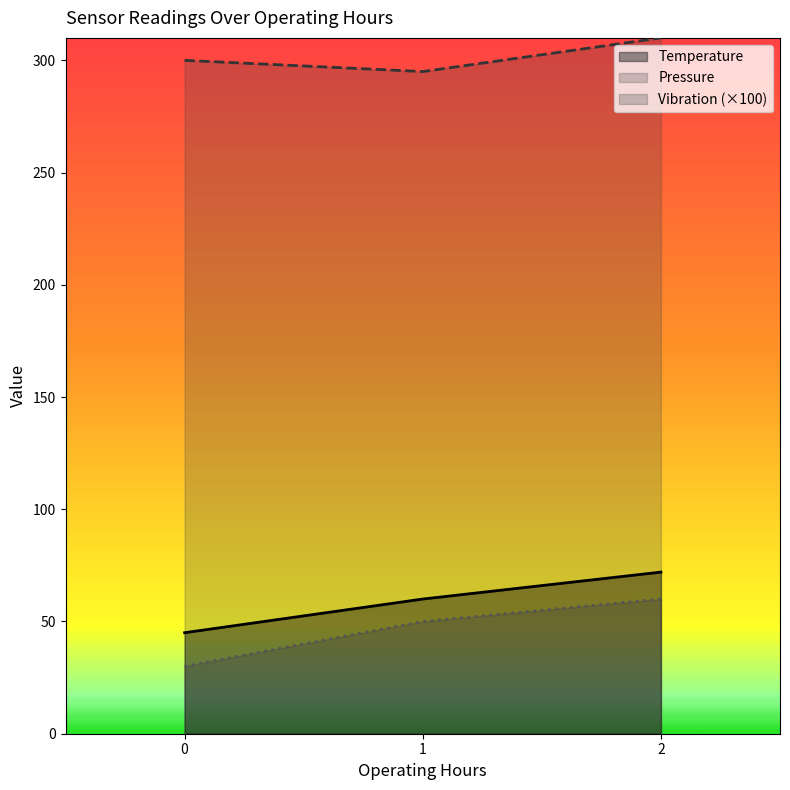

The Vibration series shows 51 at 0. True or false?

False